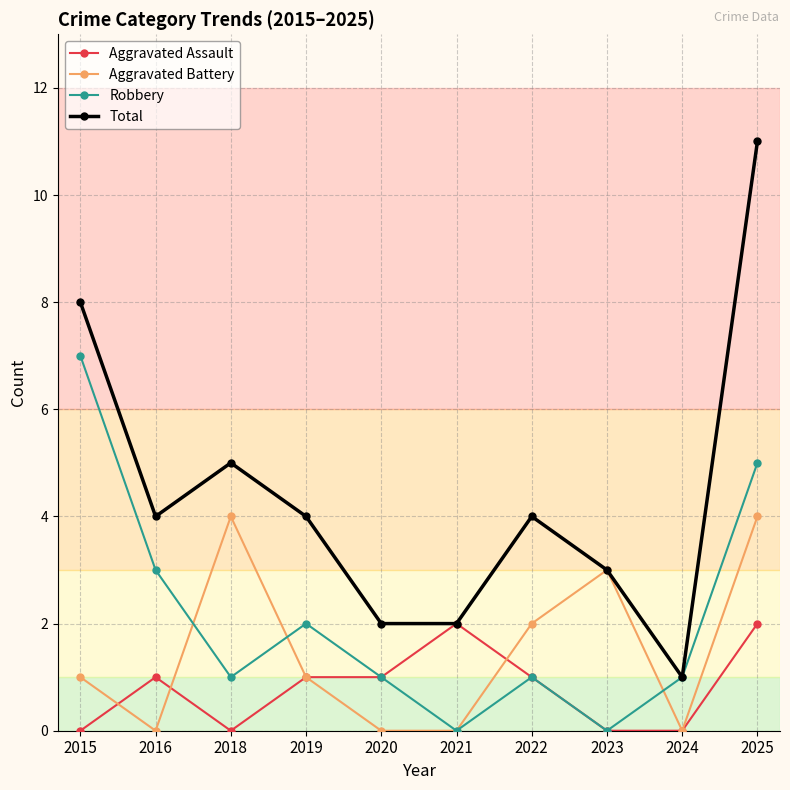

What are all the series names shown in the legend?

Aggravated Assault, Aggravated Battery, Robbery, Total